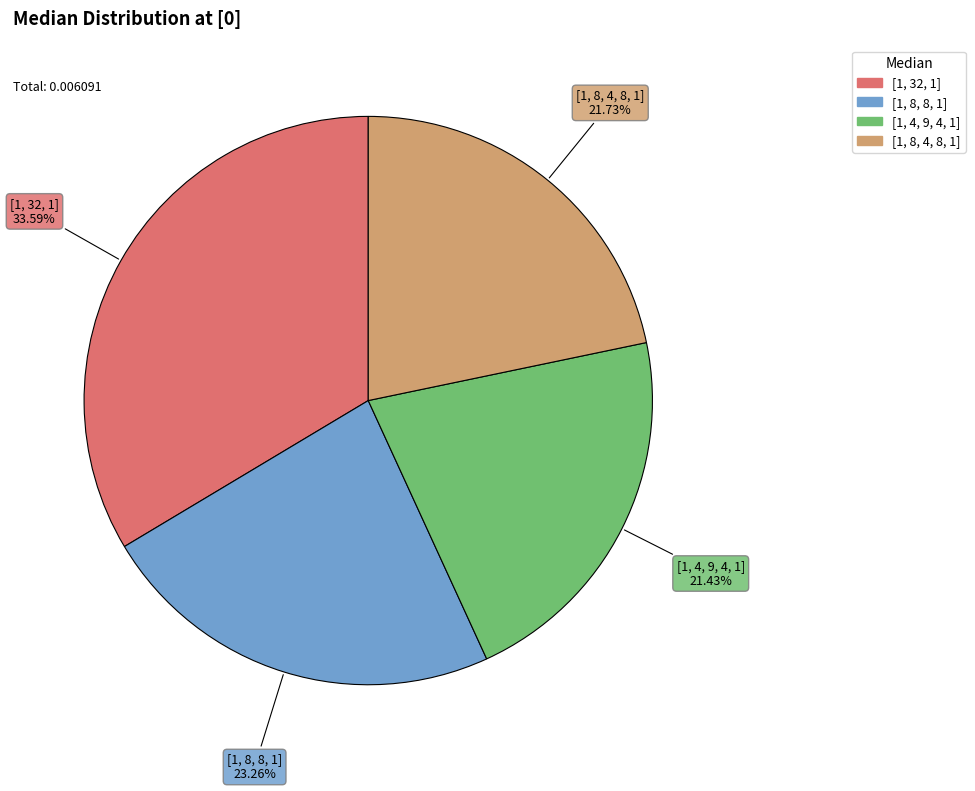

To the nearest percent, what is the average slice percentage?

25%